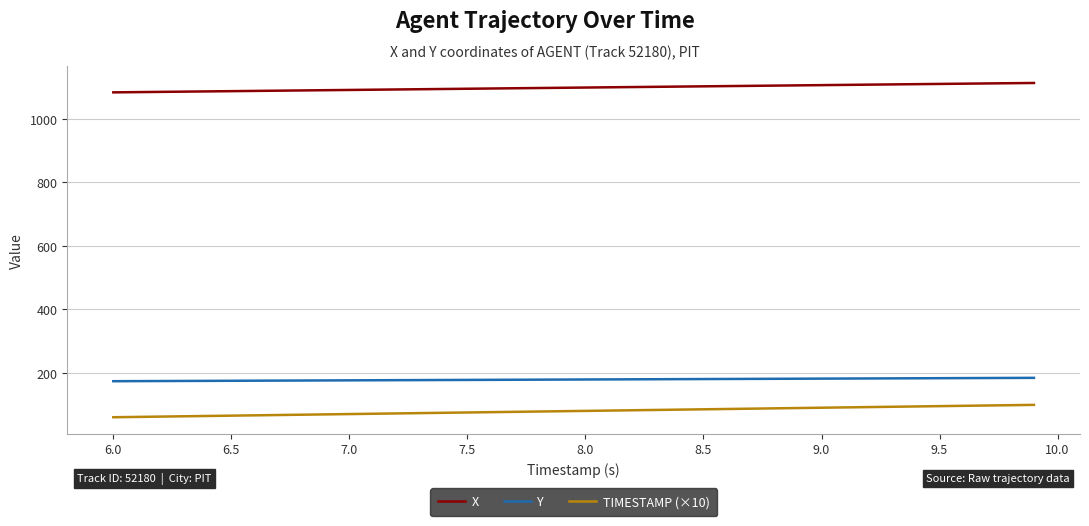

True or false: X and TIMESTAMP (×10) cross at least once.

False